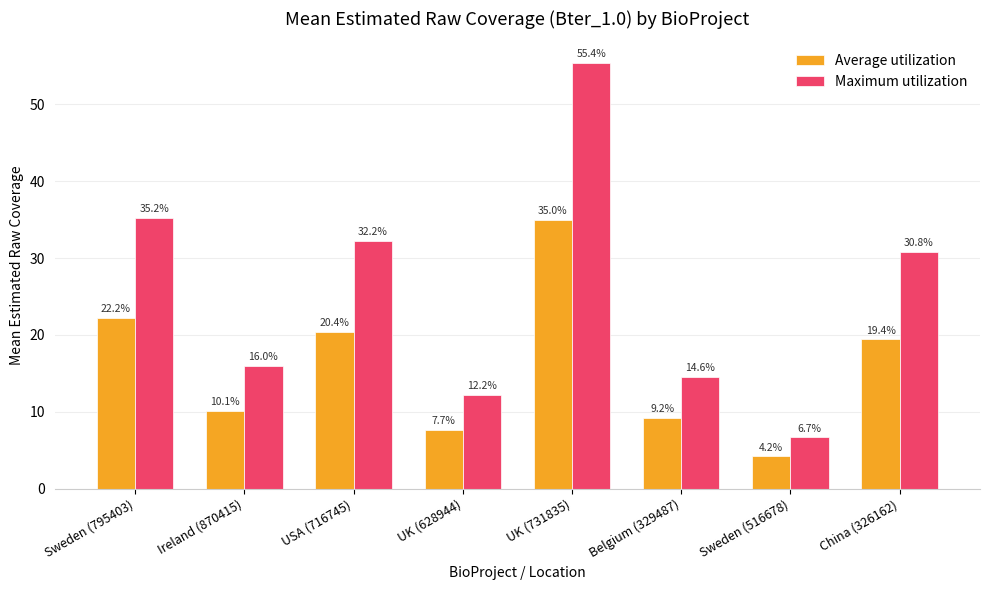

What is the difference between the highest and lowest values at UK (731835)?

20.4